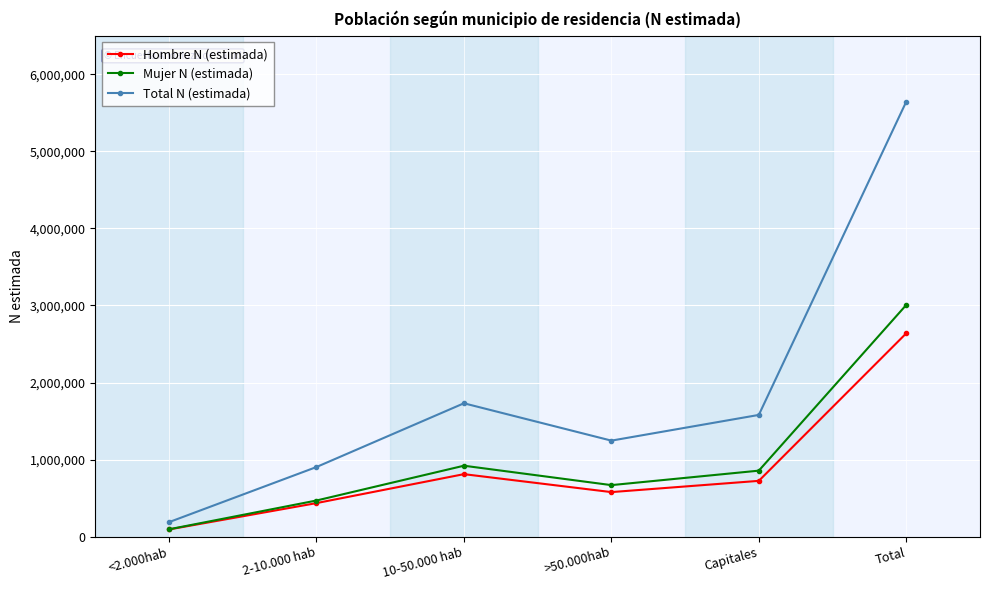

Reading right to left, transcribe all the data shown in this chart.

Hombre N (estimada): Total=2638882	Capitales=723472	>50.000hab=577562	10-50.000 hab=810472	2-10.000 hab=434712	<2.000hab=92665
Mujer N (estimada): Total=3007102	Capitales=855918	>50.000hab=668116	10-50.000 hab=919967	2-10.000 hab=468305	<2.000hab=94797
Total N (estimada): Total=5645984	Capitales=1579390	>50.000hab=1245677	10-50.000 hab=1730439	2-10.000 hab=903016	<2.000hab=187462